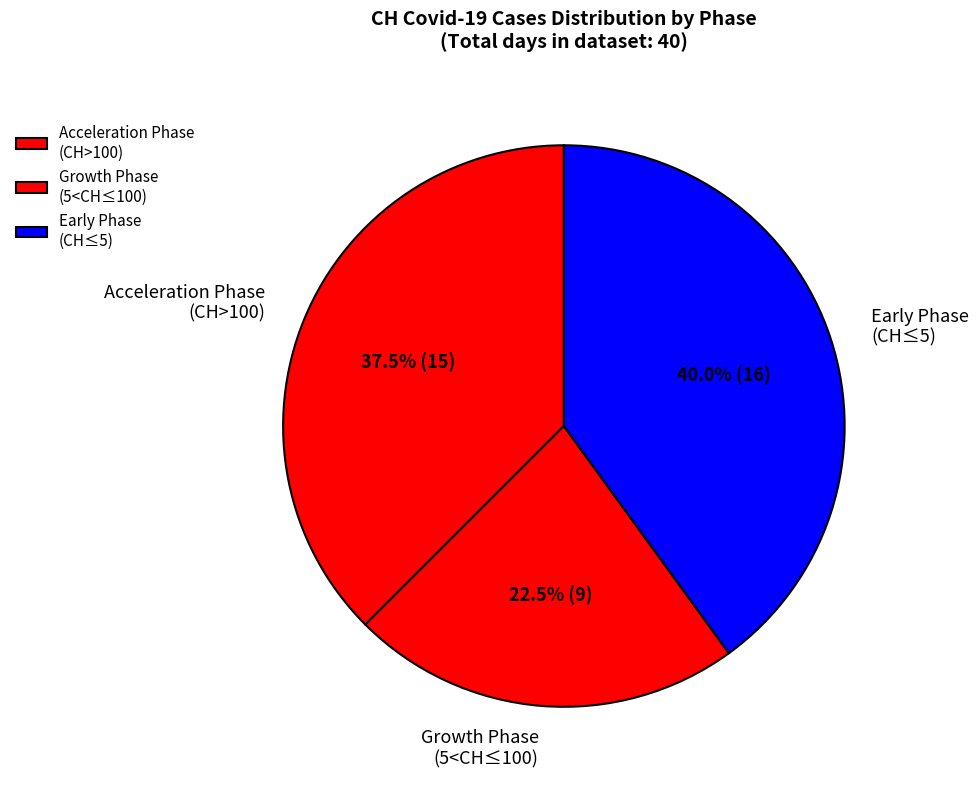

Approximately how many times larger is the value at Growth Phase (5<CH≤100) compared to Acceleration Phase (CH>100)?

0.6